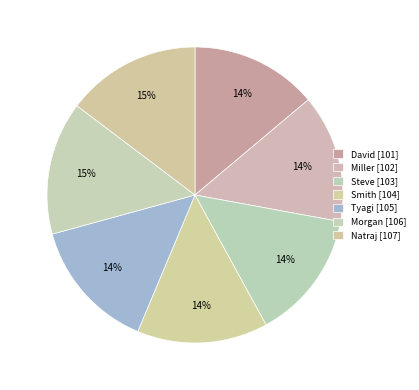

How many slices are in this pie chart?

7